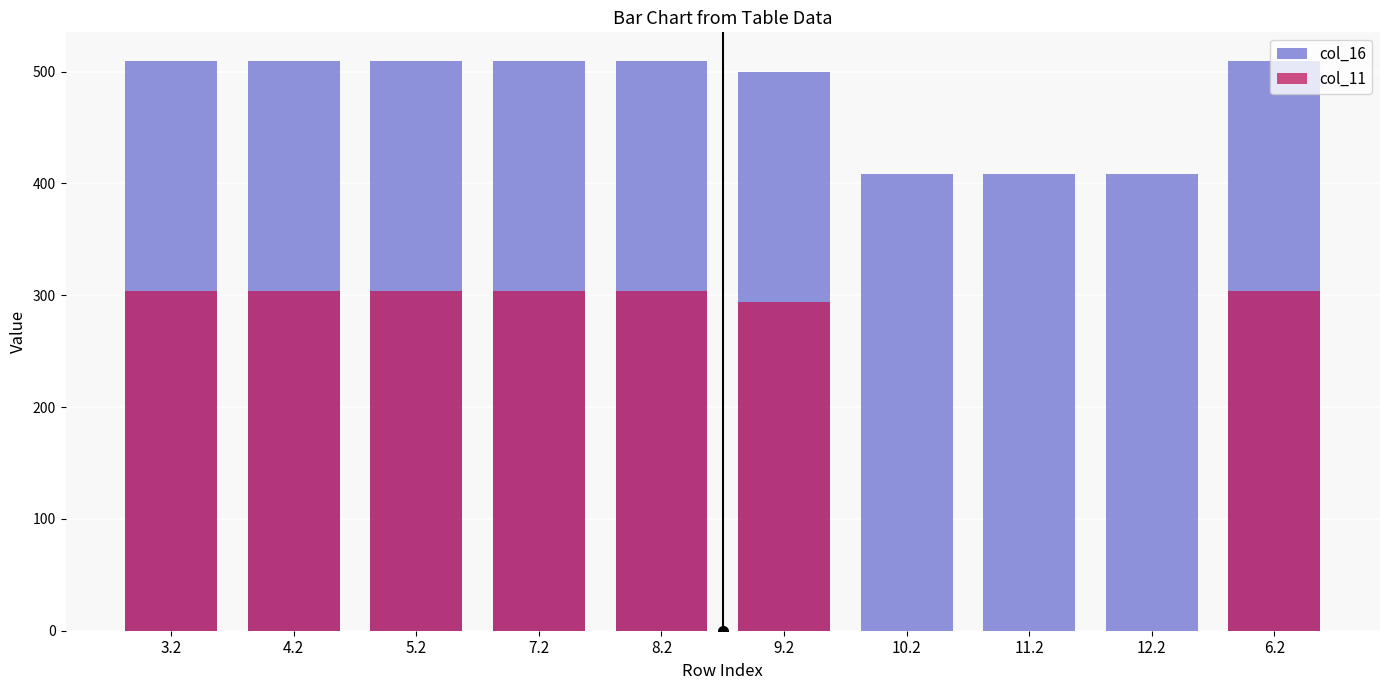

Is it true that col_11 equals 124.7 at 4.2?

False